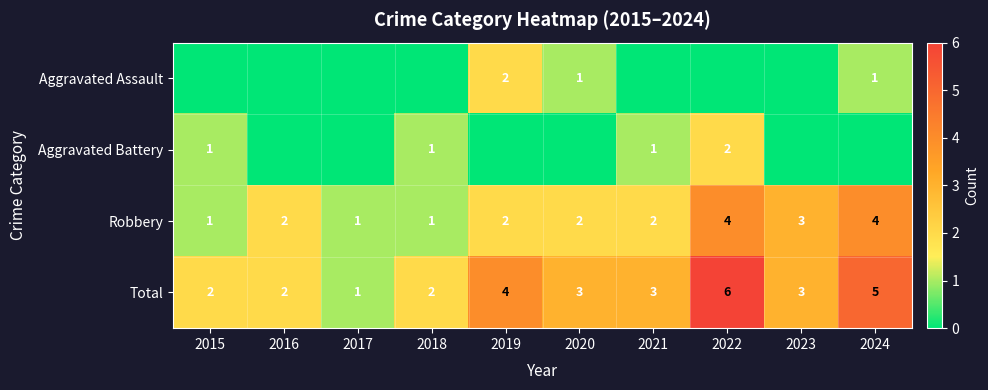

At which category is the sum across all series the highest?

2022